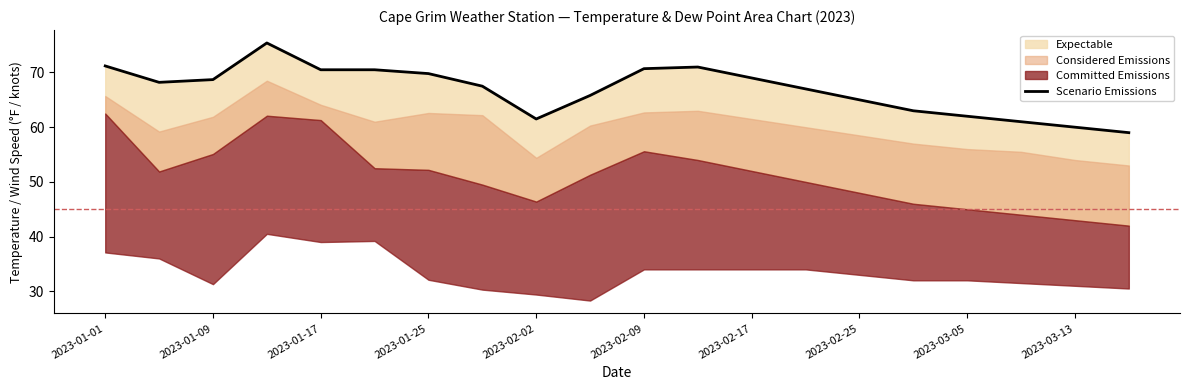

What is the maximum value shown in the chart?

75.4